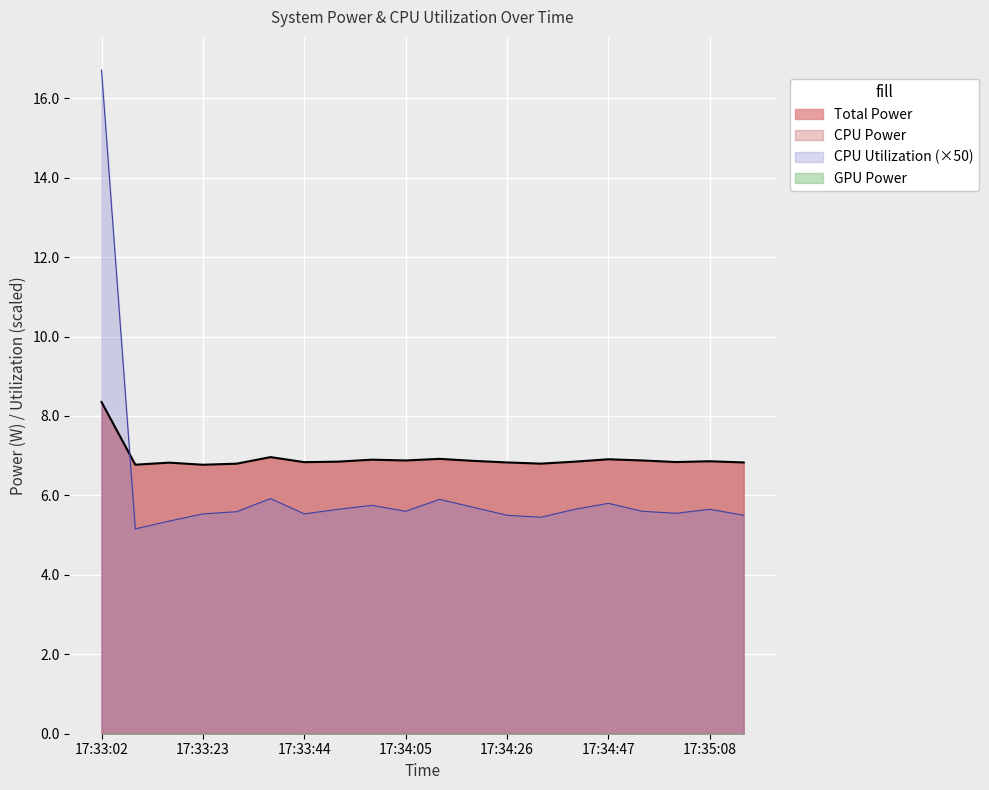

What is the average value of the CPU Power series?

6.2